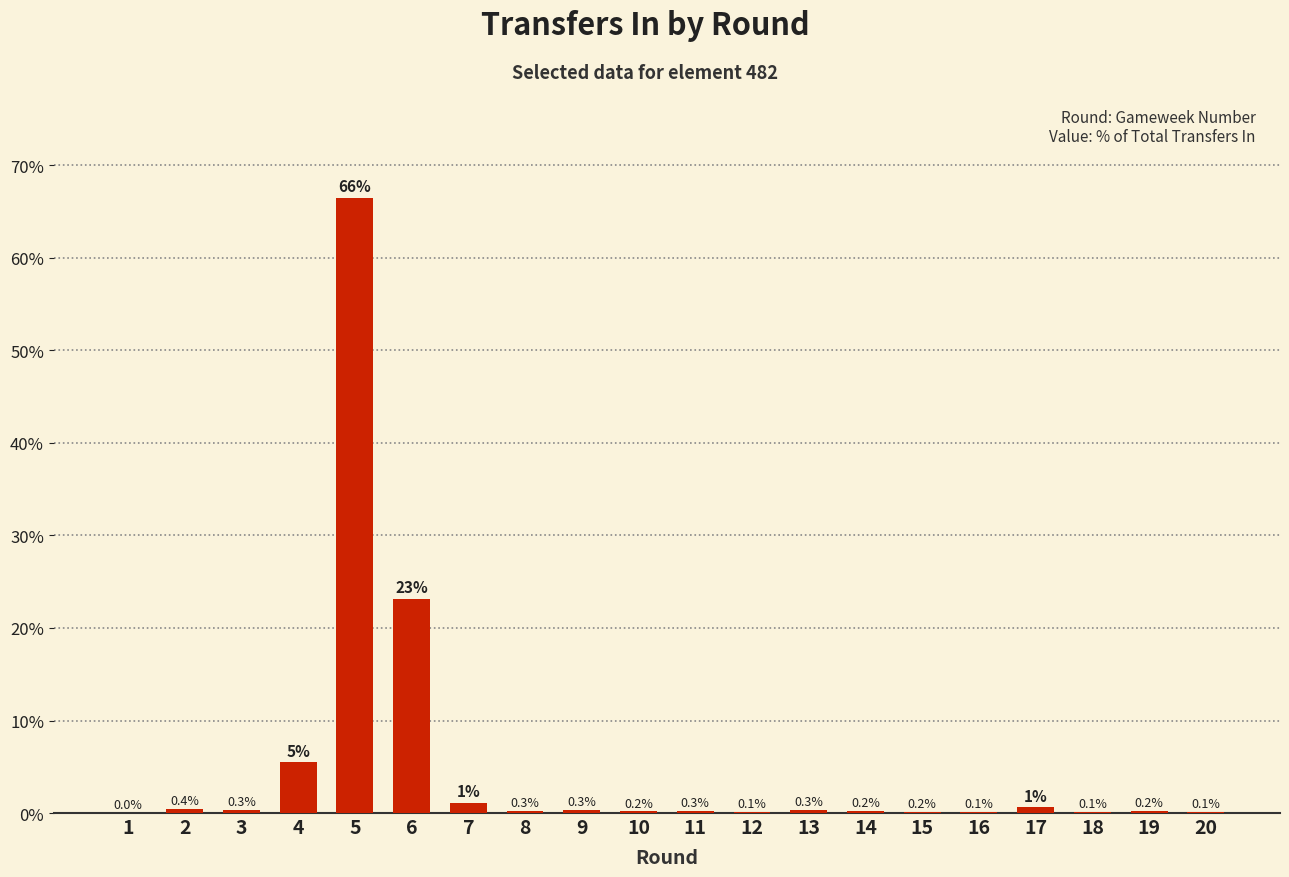

The chart shows a value of 0.3 at 8. True or false?

True